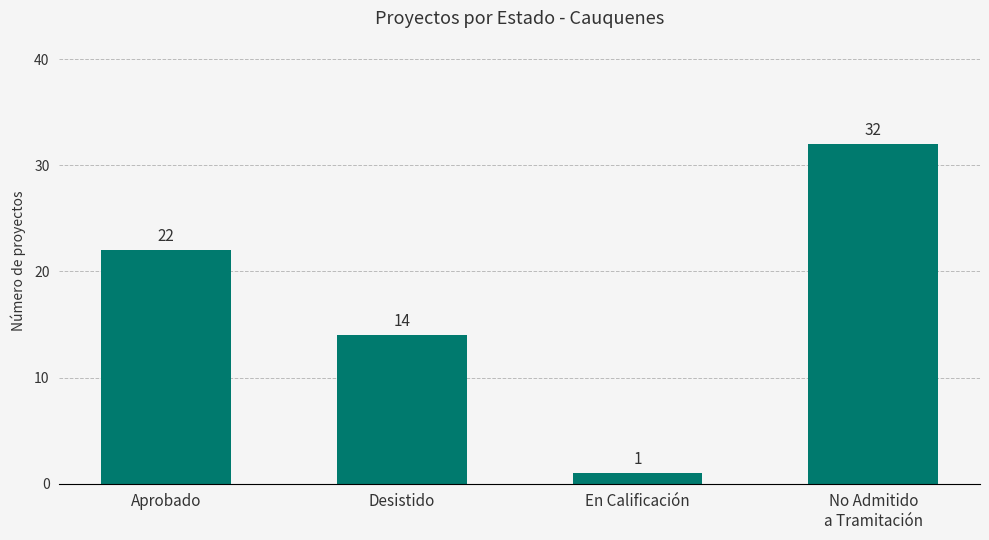

Rank the categories by value from highest to lowest.

No Admitido
a Tramitación, Aprobado, Desistido, En Calificación